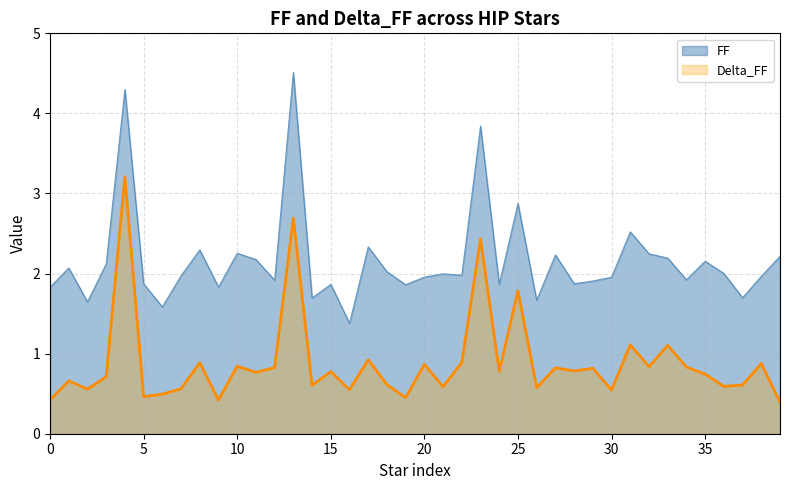

At how many categories does at least one series exceed 3?

3